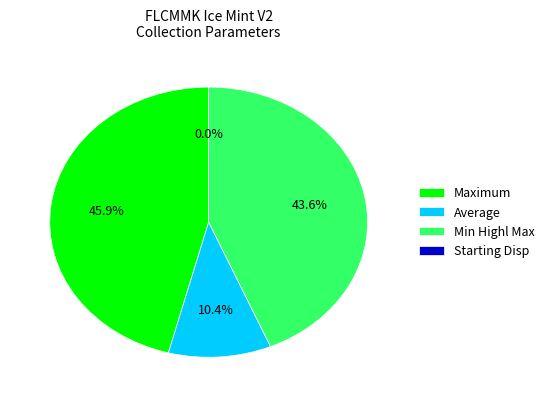

To the nearest percent, what percentage of the pie is Min Highl Max?

44%